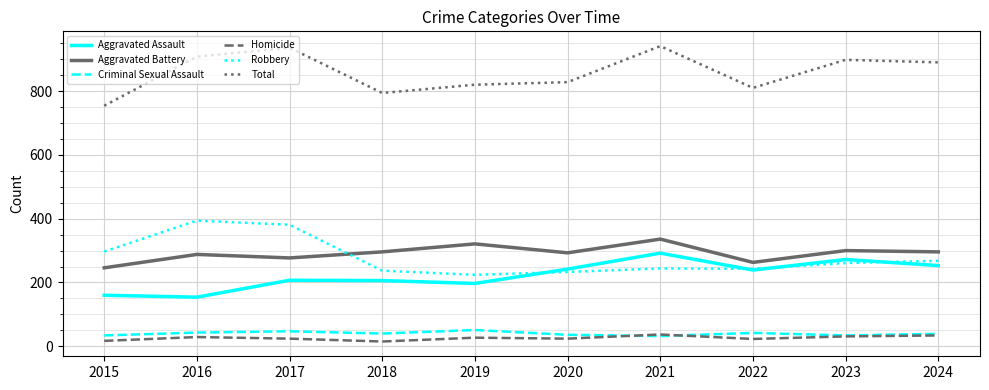

What is the difference between the highest and lowest values at 2017?

912